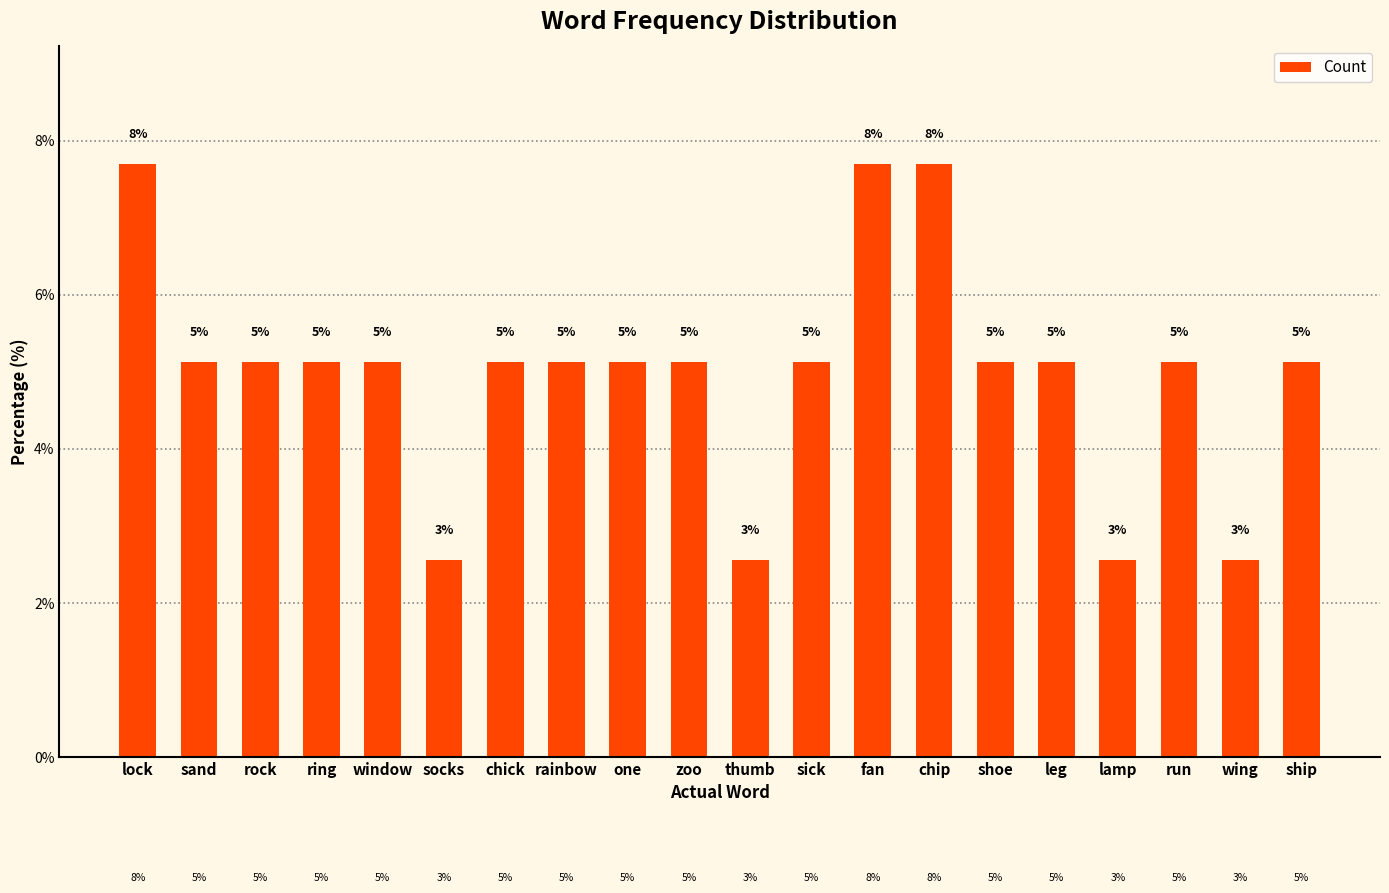

Does the chart contain any negative values?

No